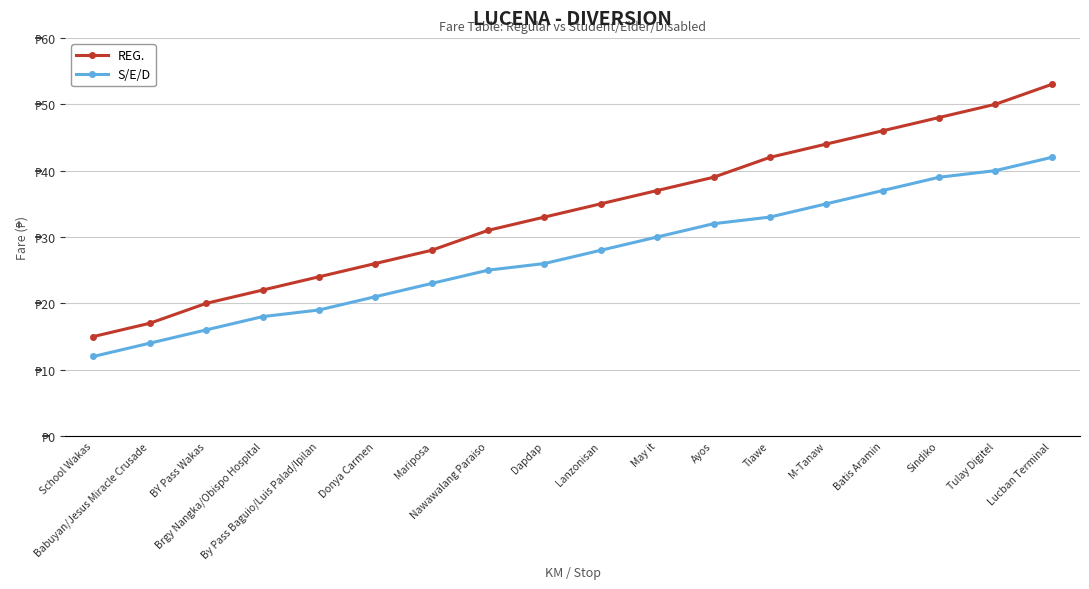

At which category is the sum across all series the highest?

Lucban Terminal